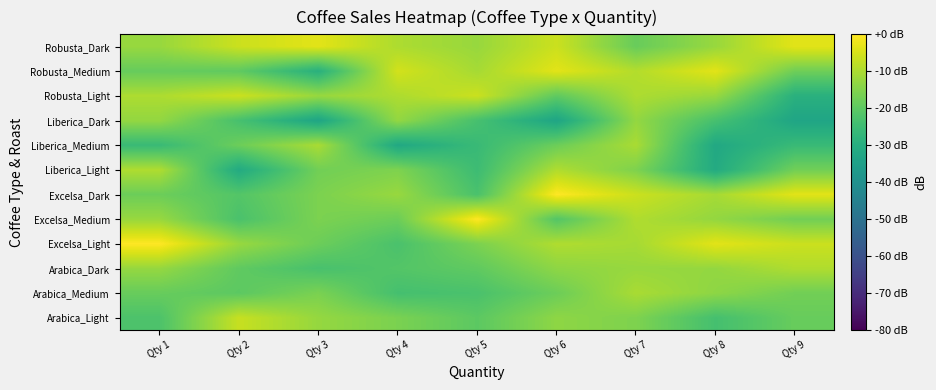

What is the total value across all series at Qty 4?

-199.4